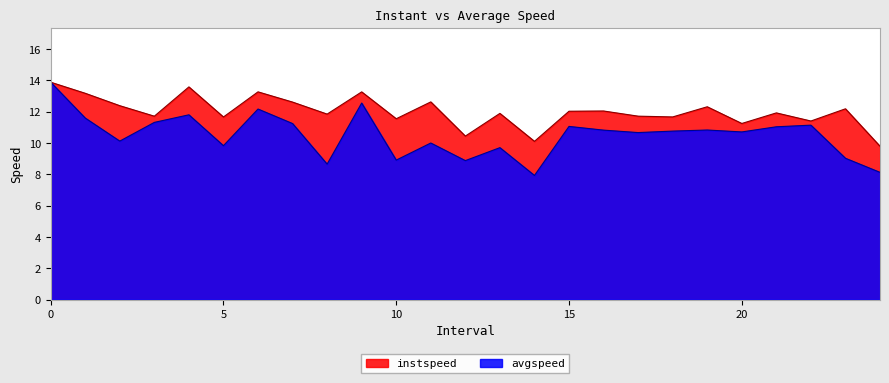

Count the number of data series in this chart.

2